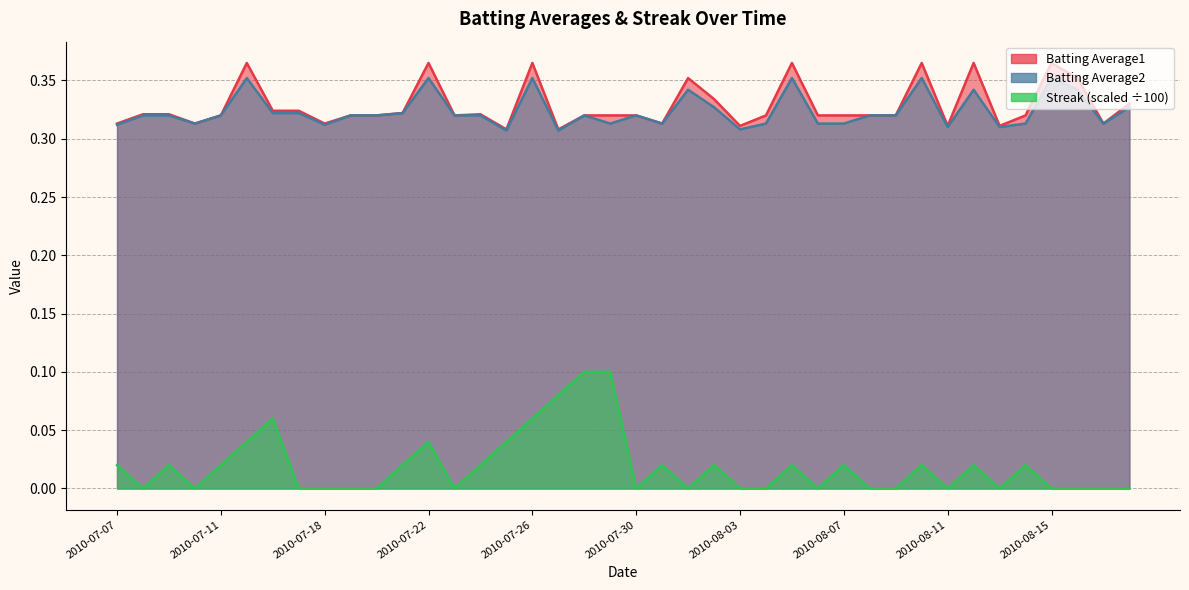

Between 2010-08-10 and 2010-07-17, which is larger?

2010-08-10